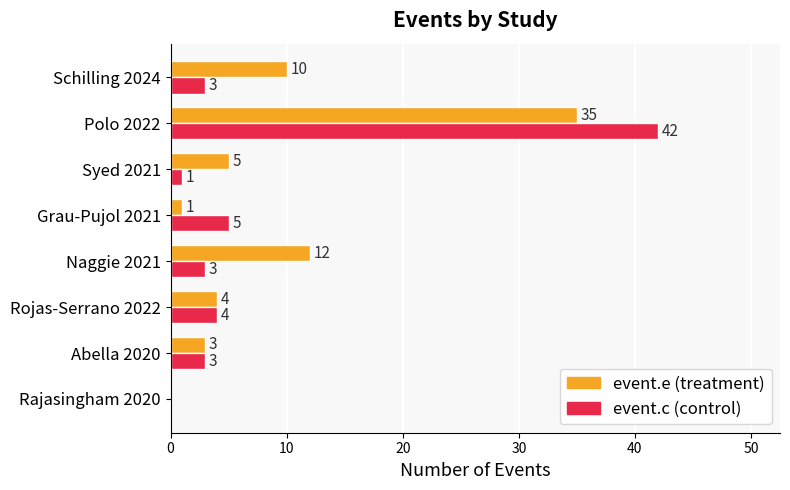

Which label corresponds to the largest value in the chart?

Polo 2022